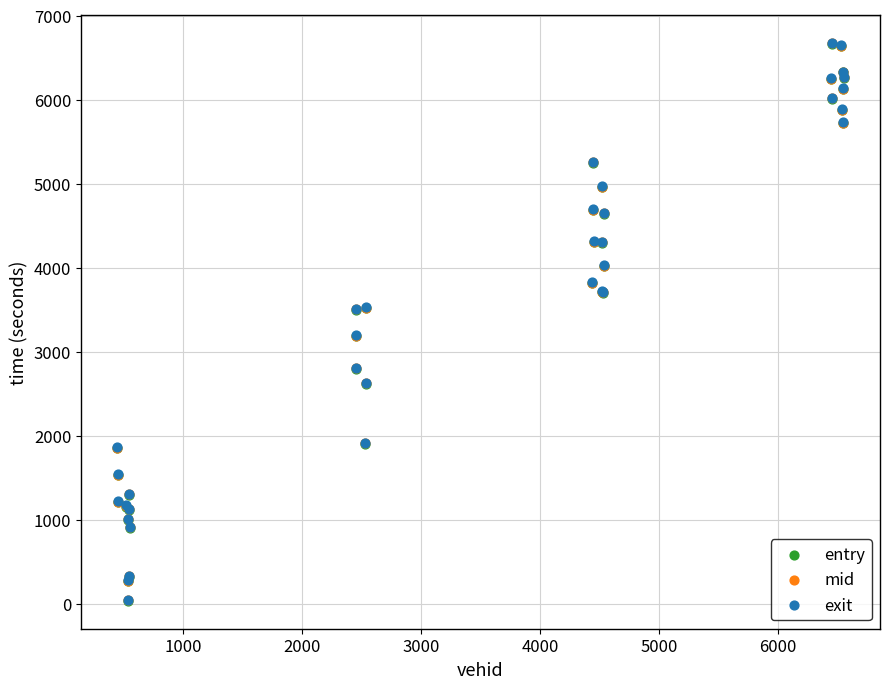

What are all the series names shown in the legend?

entry, mid, exit